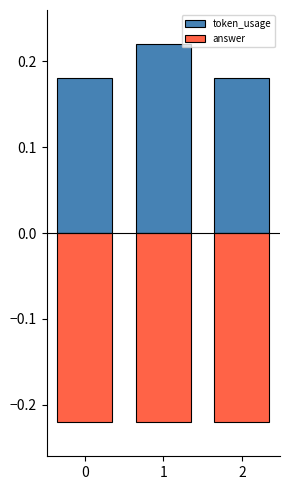

Reading left to right, transcribe all the data shown in this chart.

token_usage: 0.2	0.2	0.2
answer: -0.2	-0.2	-0.2